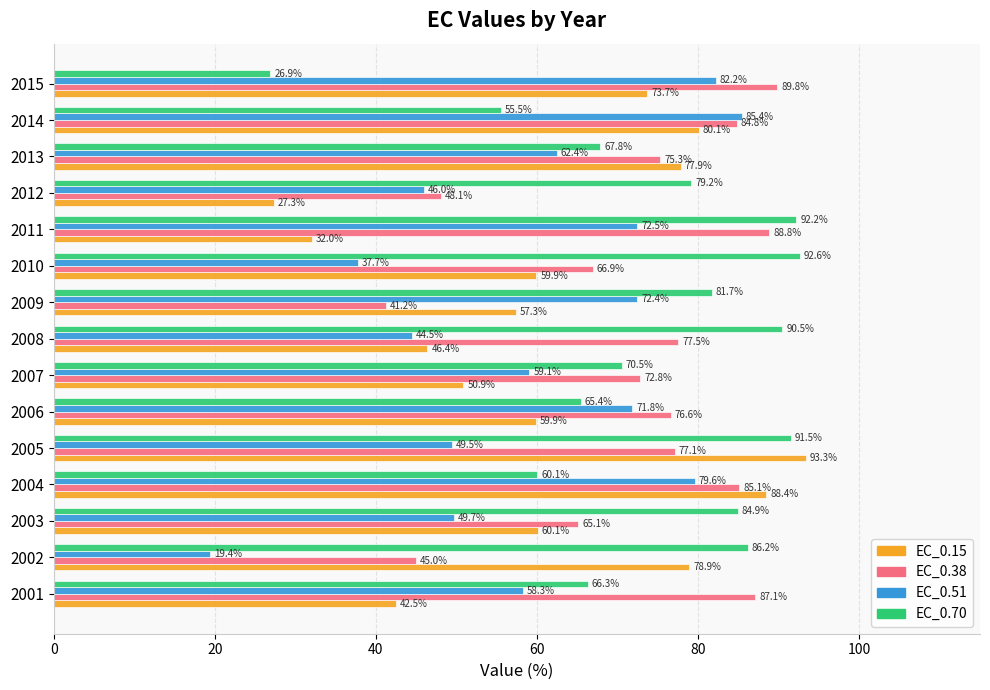

True or false: EC_0.51 has a value of 62.4 at 2013.

True